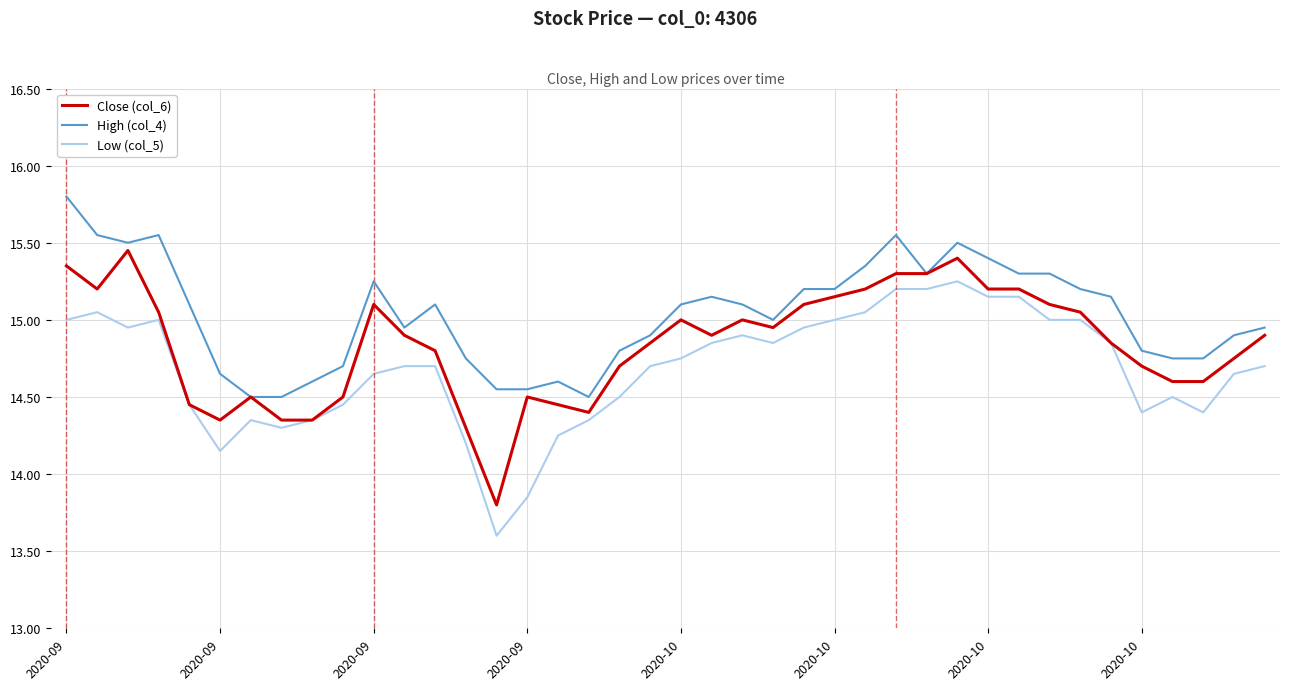

True or false: Low (col_5) and High (col_4) intersect in this chart.

False